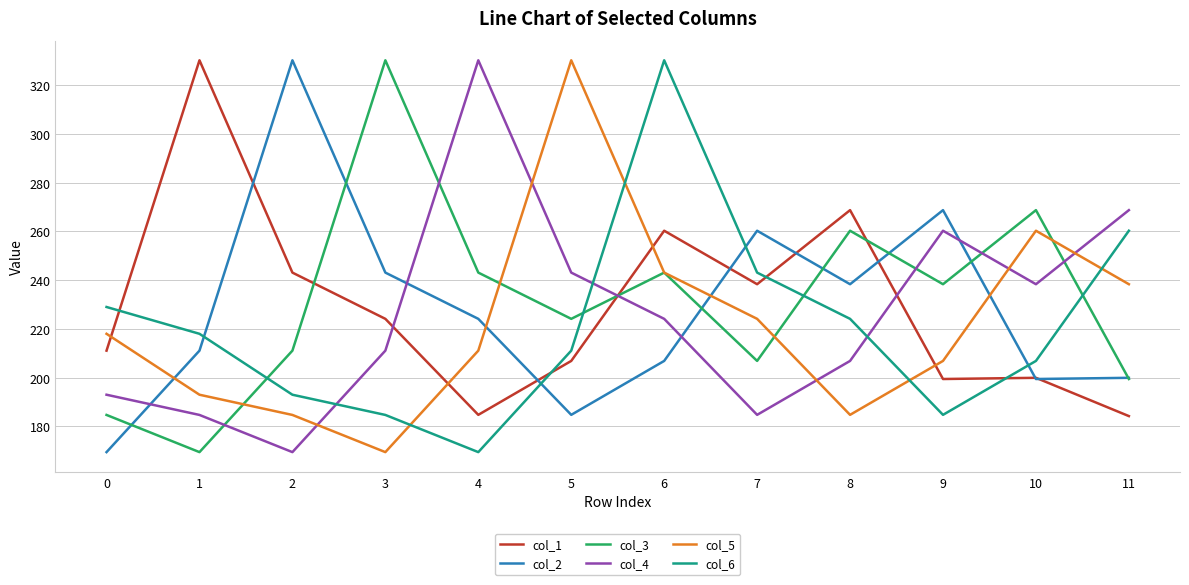

What is the maximum value for col_5?

330.2